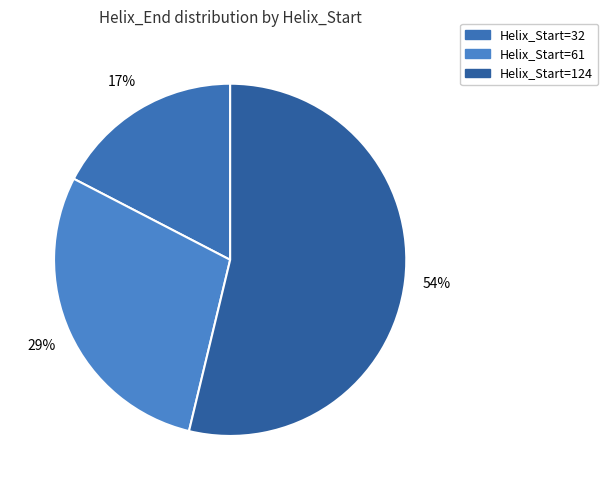

Count the number of slices in the pie.

3